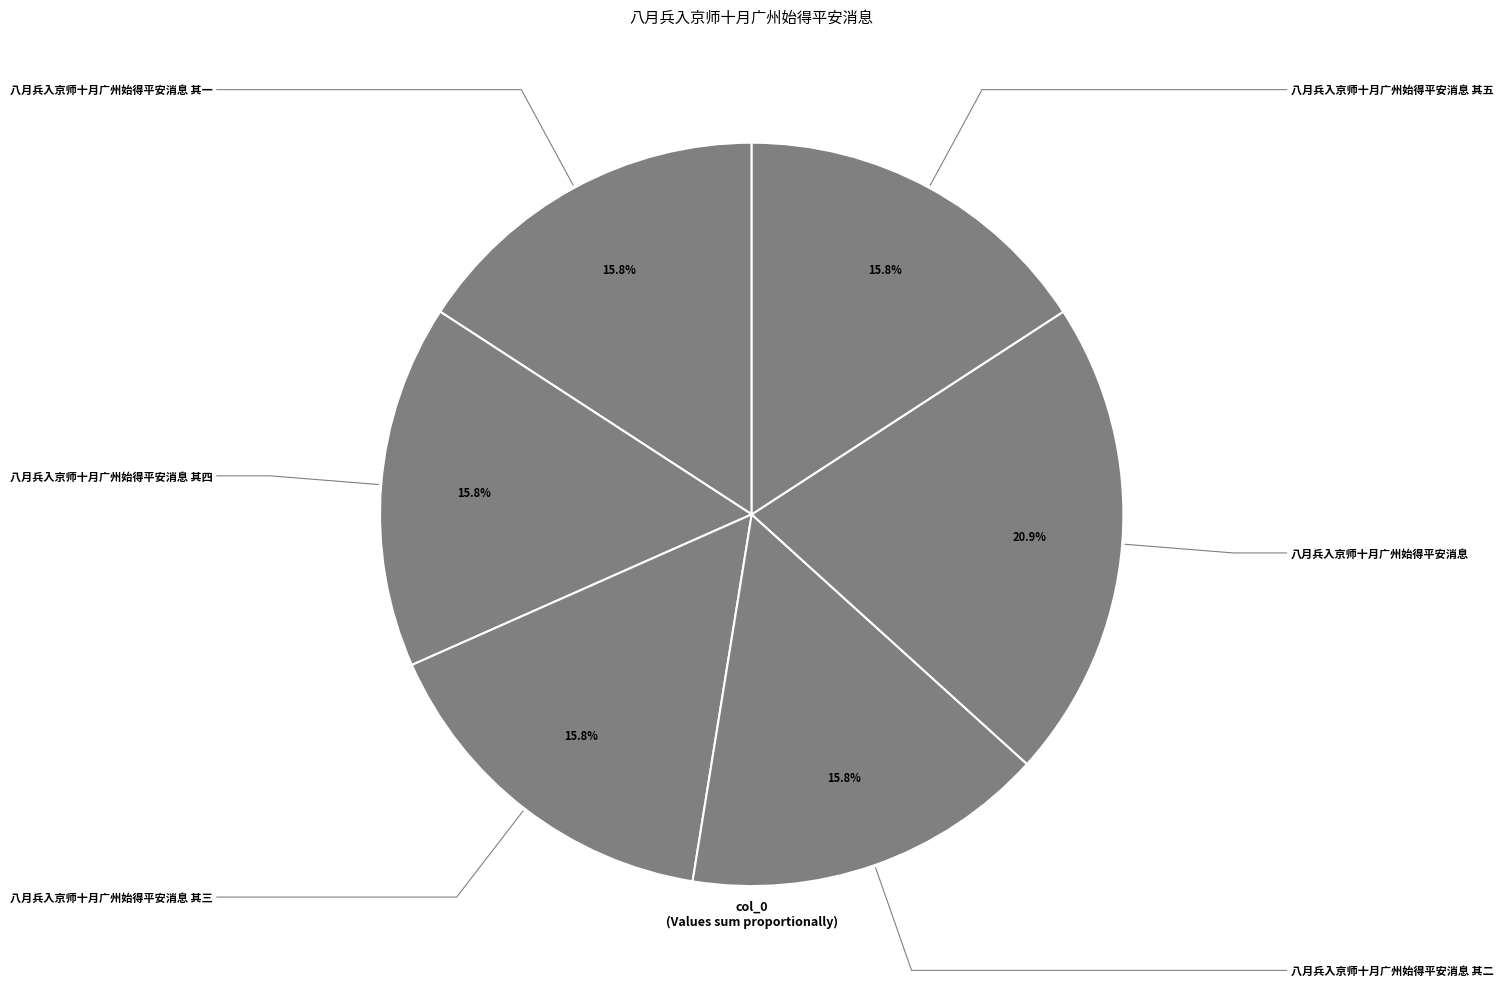

Which slice is the smallest?

八月兵入京师十月广州始得平安消息 其一